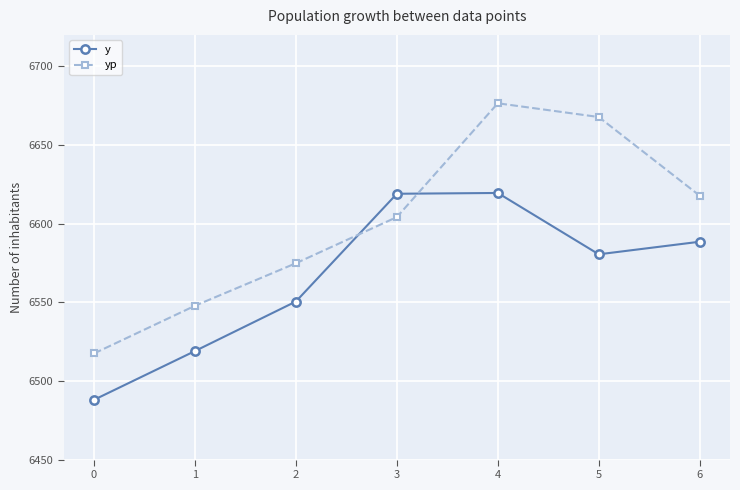

What is the highest value of the yp series?

6676.5